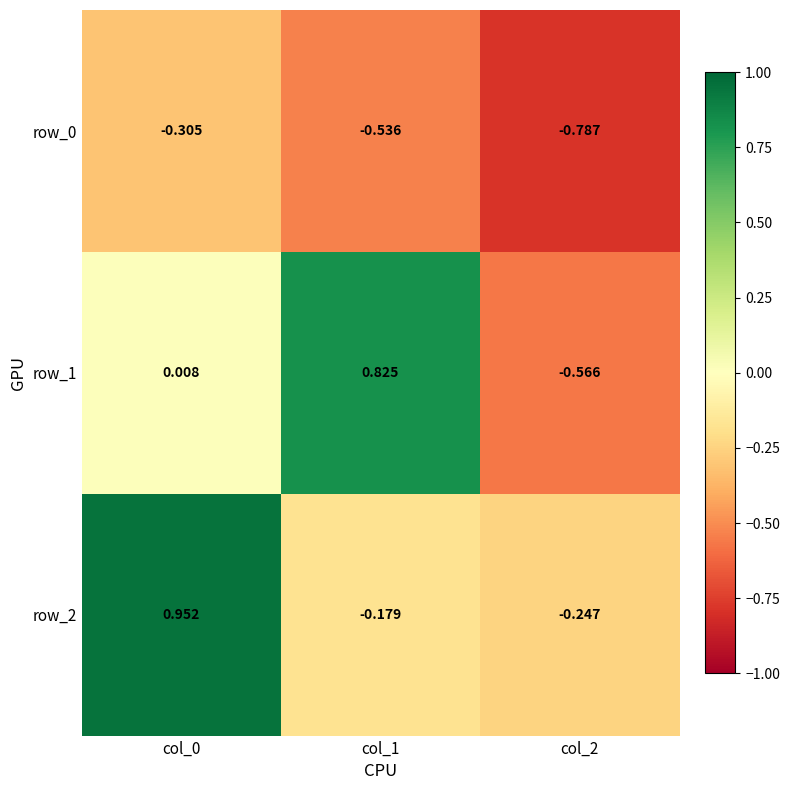

Is the value of row_2 at col_0 greater than the value of row_0 at col_2?

Yes